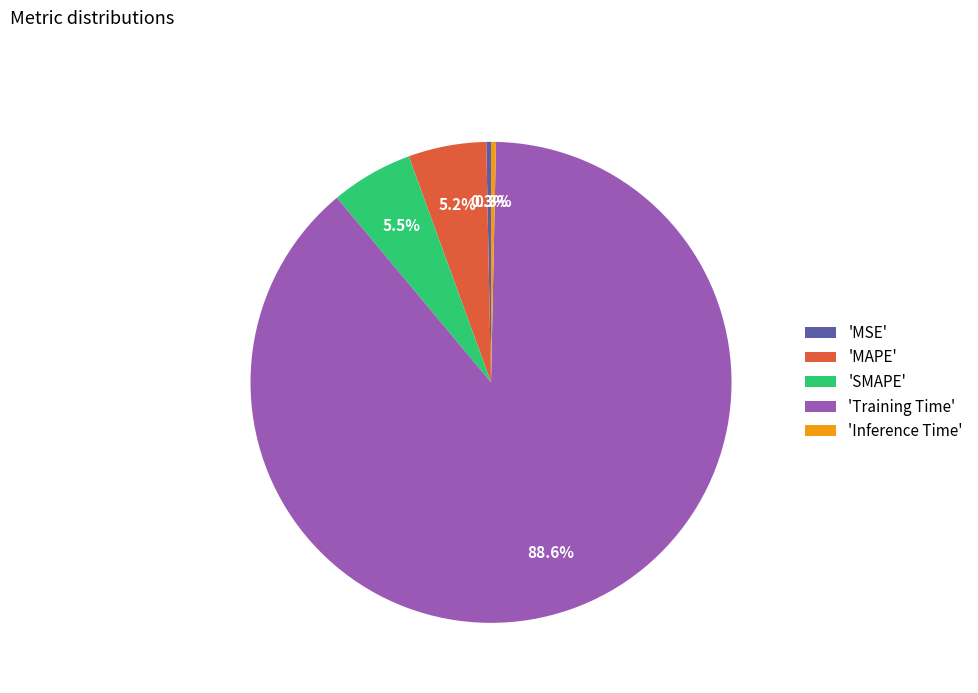

Which has a higher value, 'Inference Time' or 'SMAPE'?

'SMAPE'